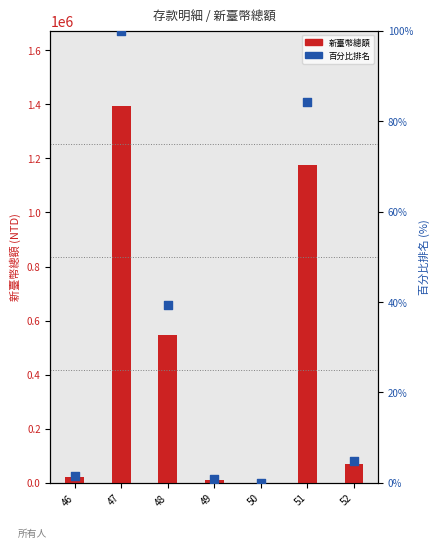

Which series has the widest spread of Y values?

新臺幣總額